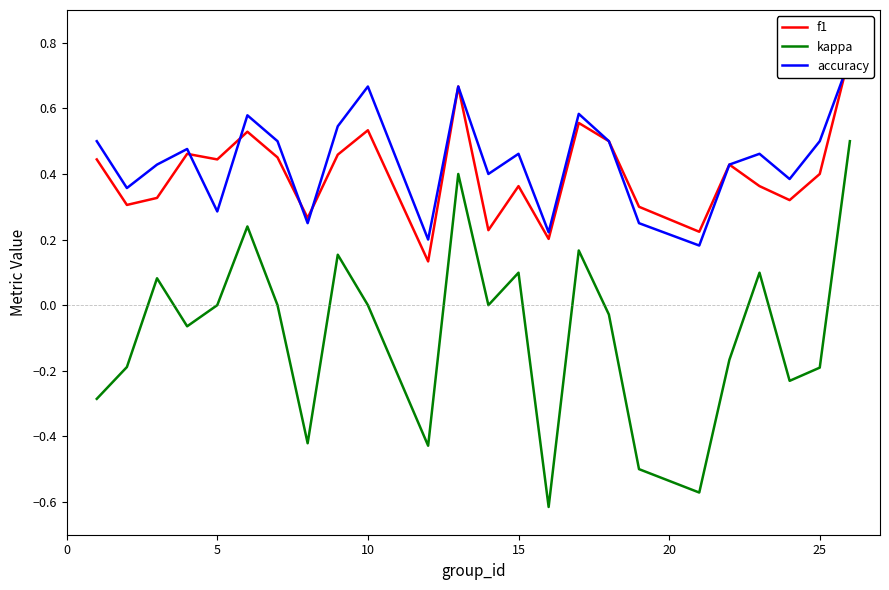

What is the highest value of the kappa series?

0.5